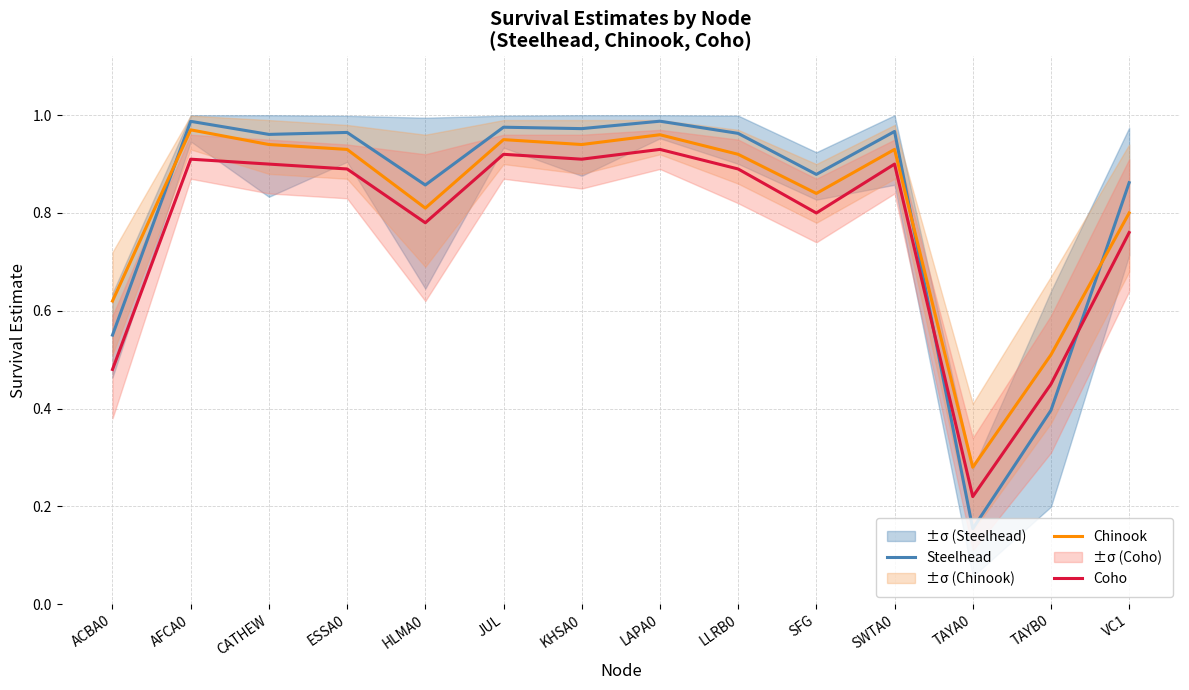

What is the label of the 6th point from the right?

LLRB0